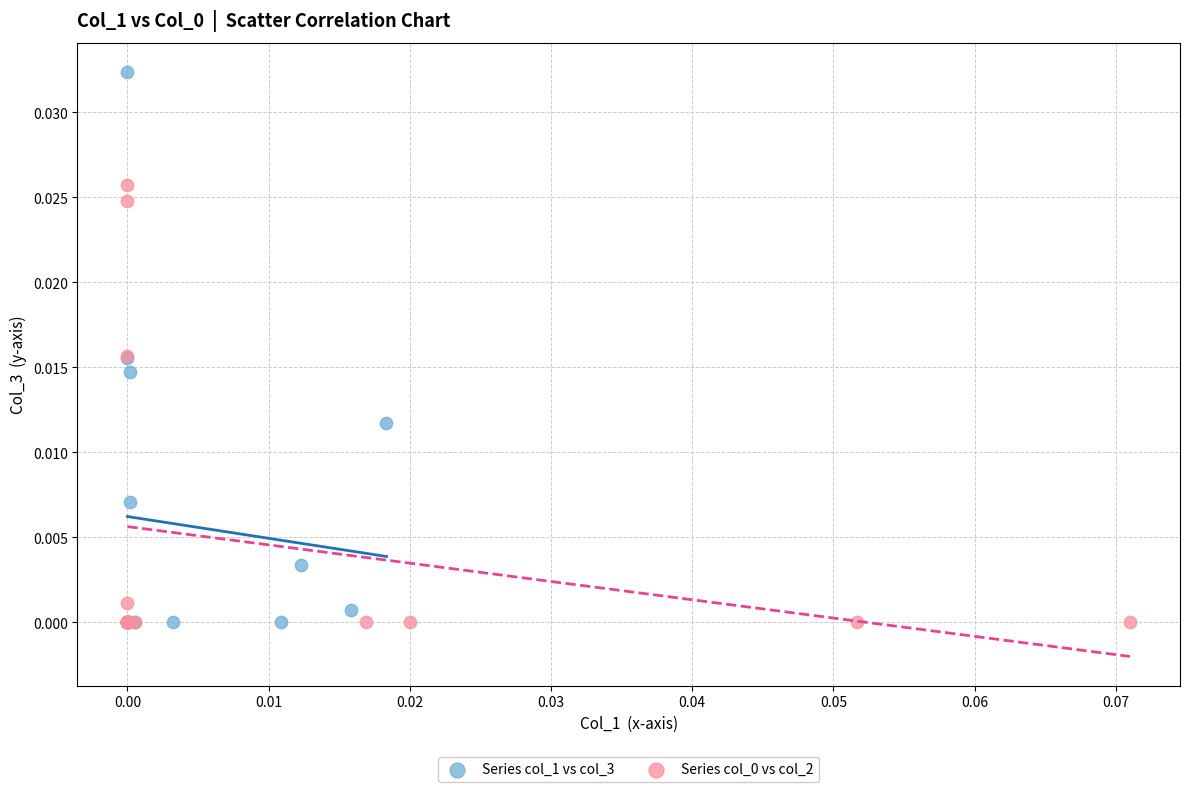

Which series contains the highest Y value?

Series col_1 vs col_3